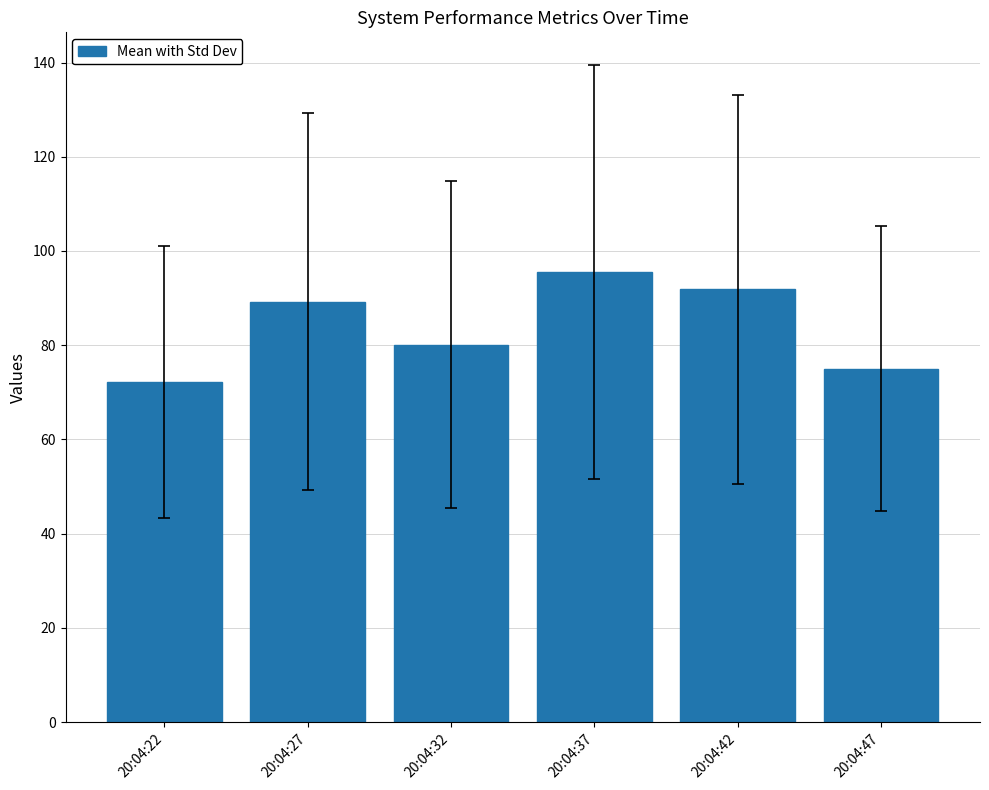

At which label does the data first exceed 89?

20:04:27